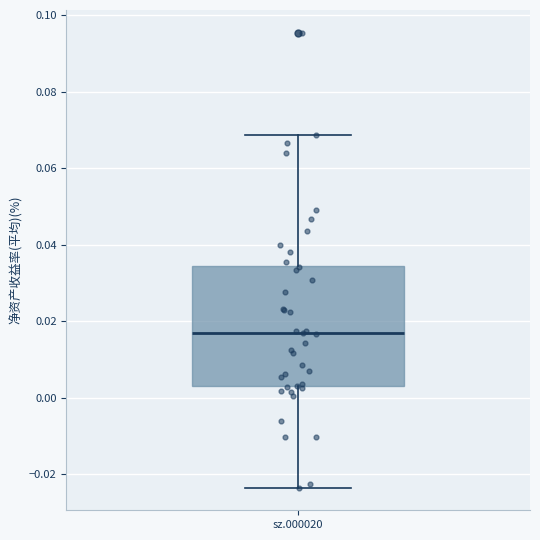

Where does the upper whisker of the box for sz.000020 end on the y-axis? The values are not printed on the chart, so give them approximately, as read against the axis.

0.068